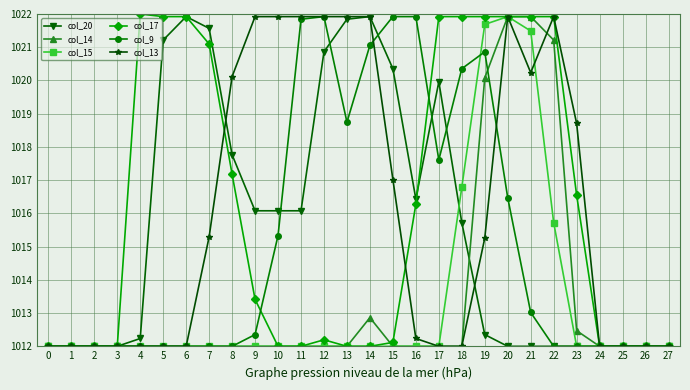

What is the sum of the col_15 values at 1 and 0?

2024.0